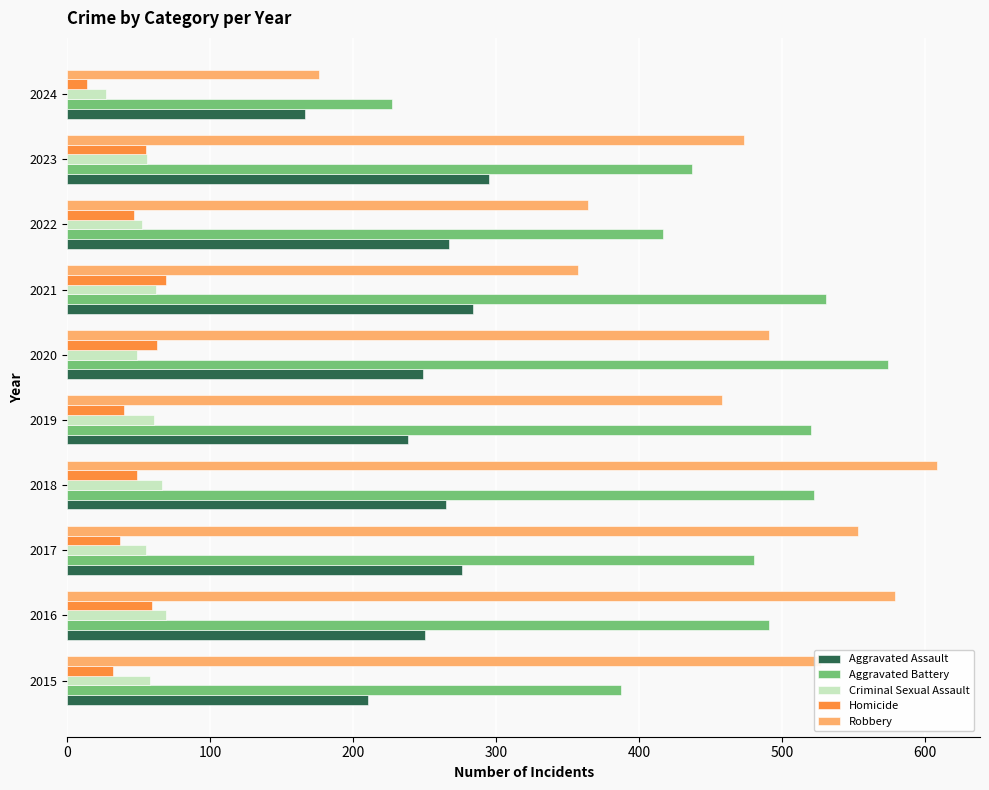

Is it true that Aggravated Battery equals 227 at 2024?

True